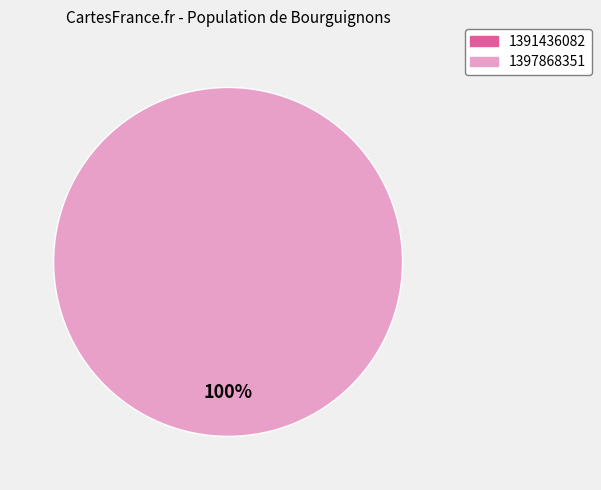

Does any single category account for the majority?

Yes